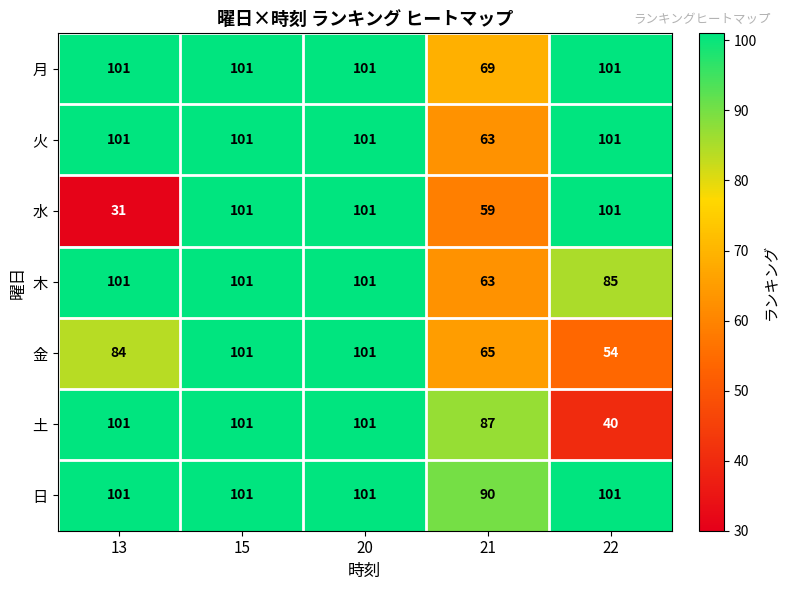

Which label corresponds to the smallest value in the chart?

13